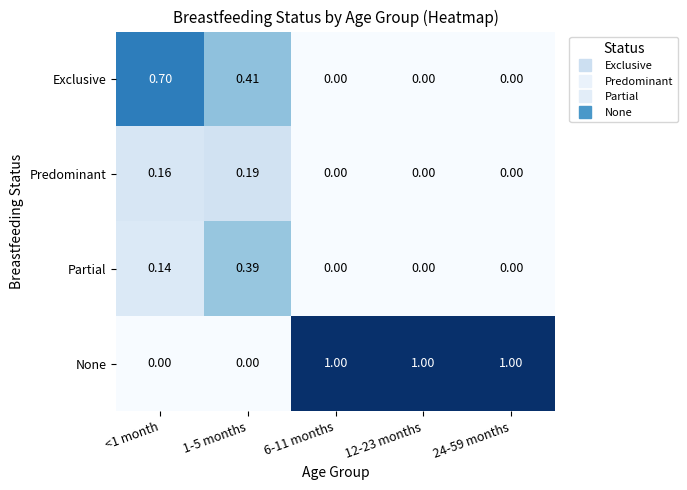

Rank the series by their maximum value, from highest to lowest.

None, Exclusive, Partial, Predominant